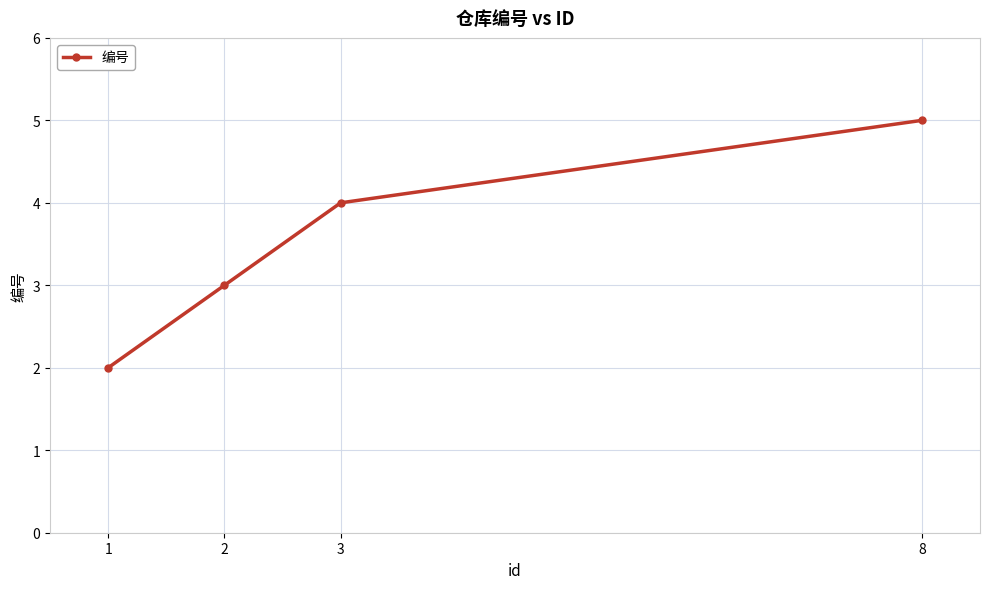

What is the difference between the values at 1 and 2?

1